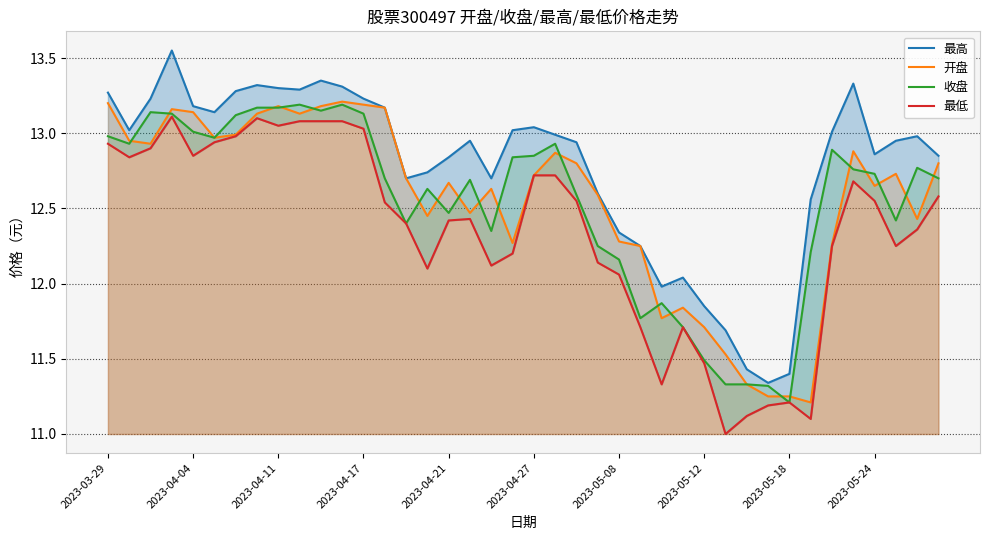

What is the average value of the 最高 series?

12.8